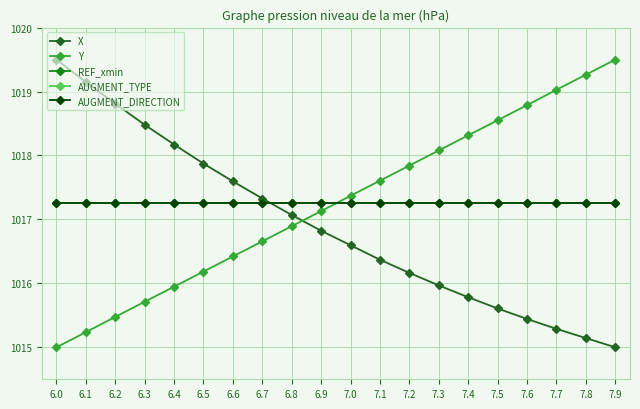

What is the greatest value displayed?

1019.5